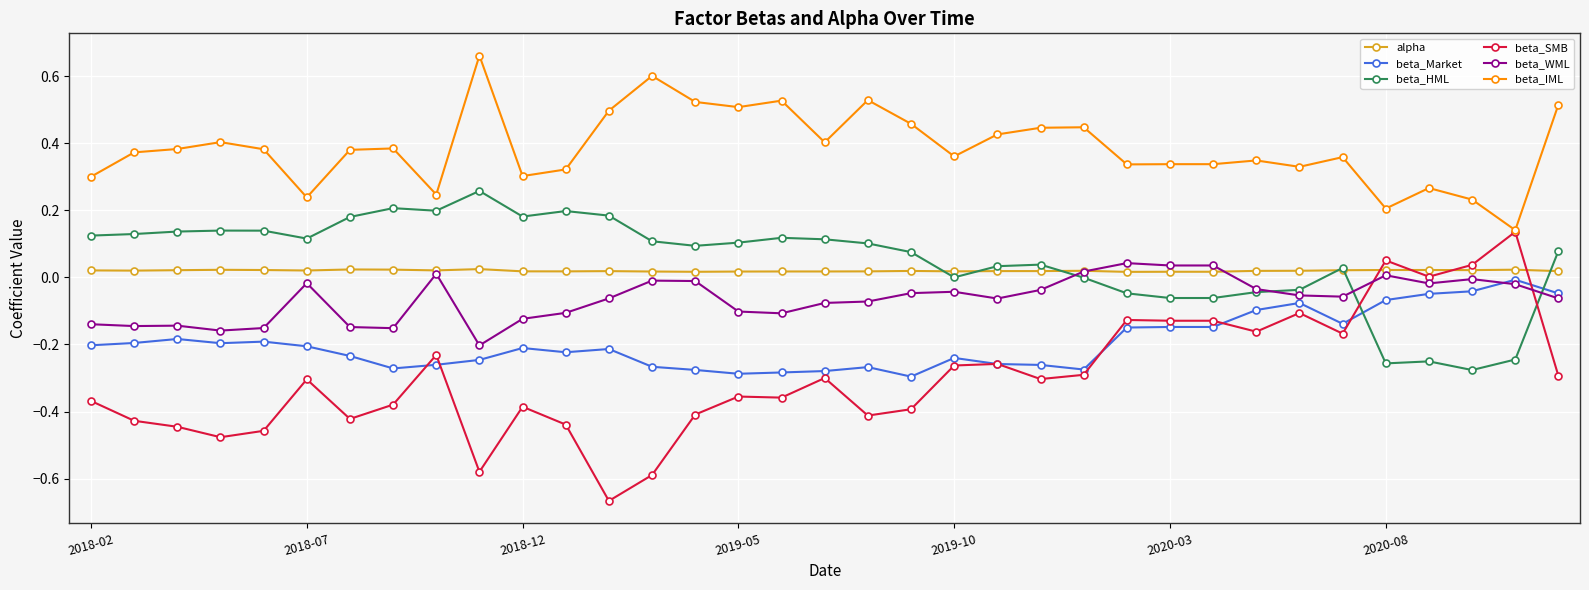

Which series has the largest total across all categories?

beta_IML